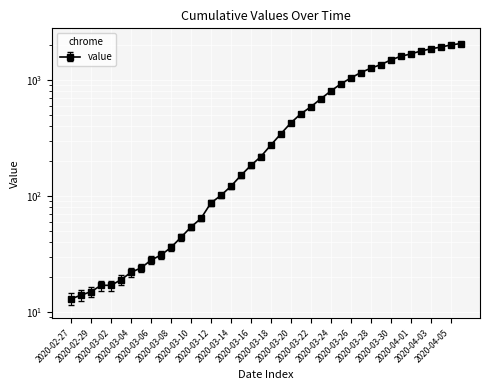

What is the average value?

596.3